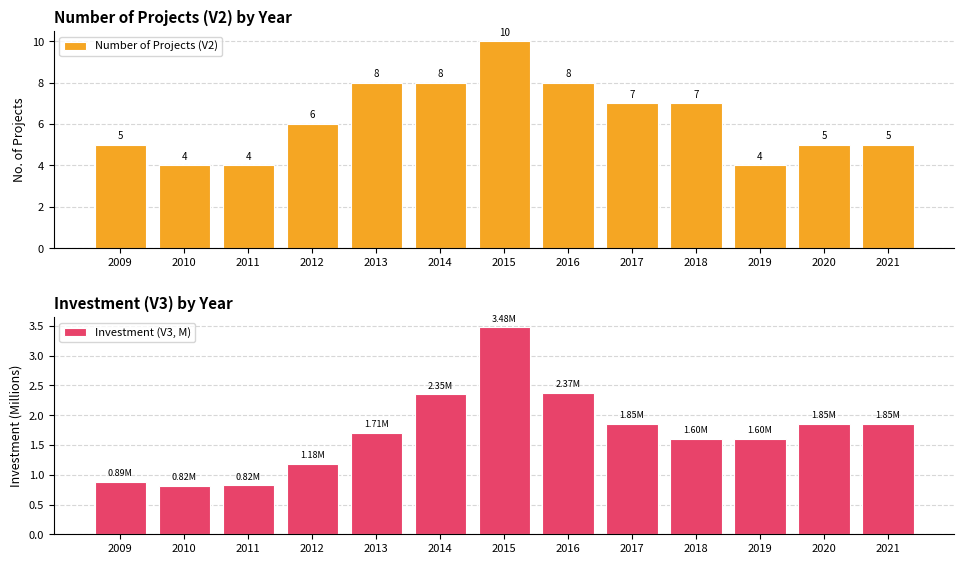

At how many categories does at least one series exceed 2?

13